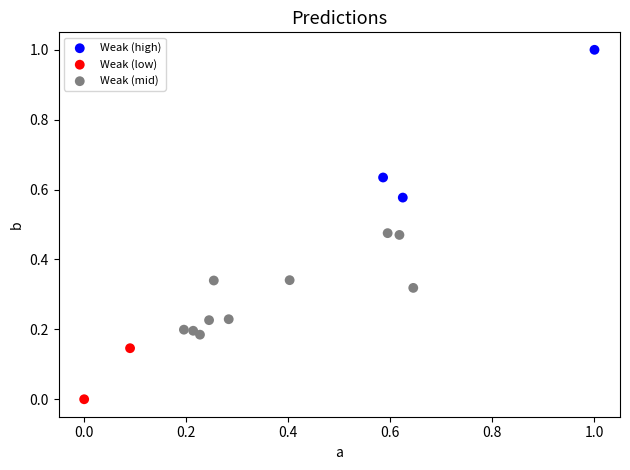

Which series contains the lowest Y value?

Weak (low)